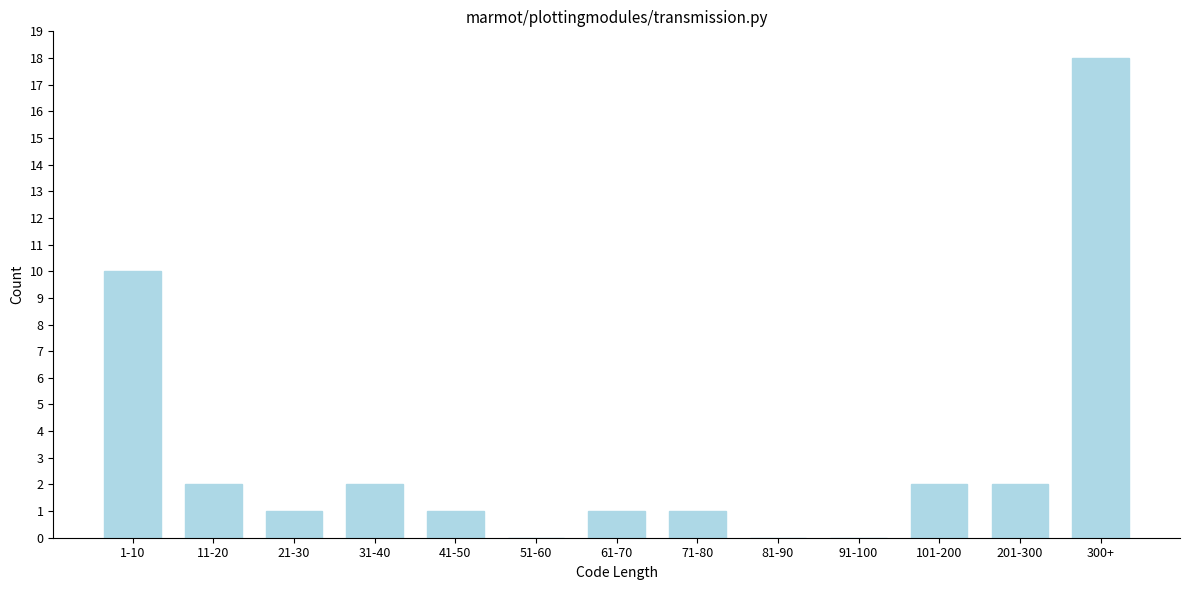

Reading left to right, list all the values displayed in this chart.

1-10=10	11-20=2	21-30=1	31-40=2	41-50=1	51-60=0	61-70=1	71-80=1	81-90=0	91-100=0	101-200=2	201-300=2	300+=18